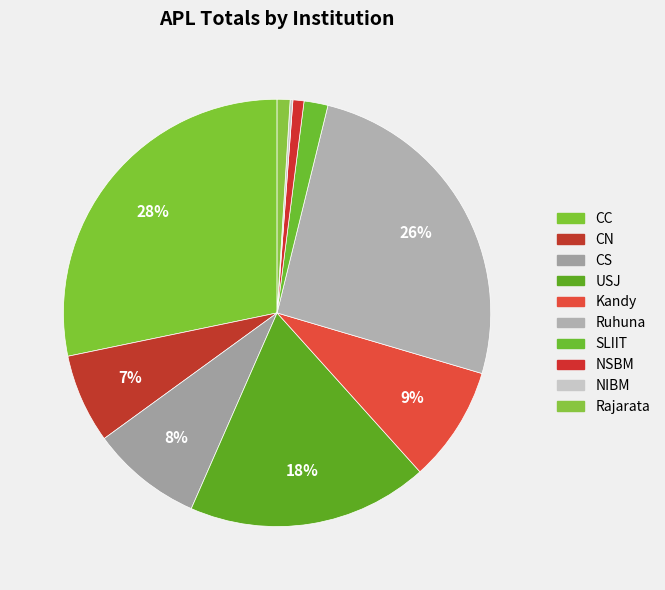

Is there any slice that represents more than half of the pie?

No